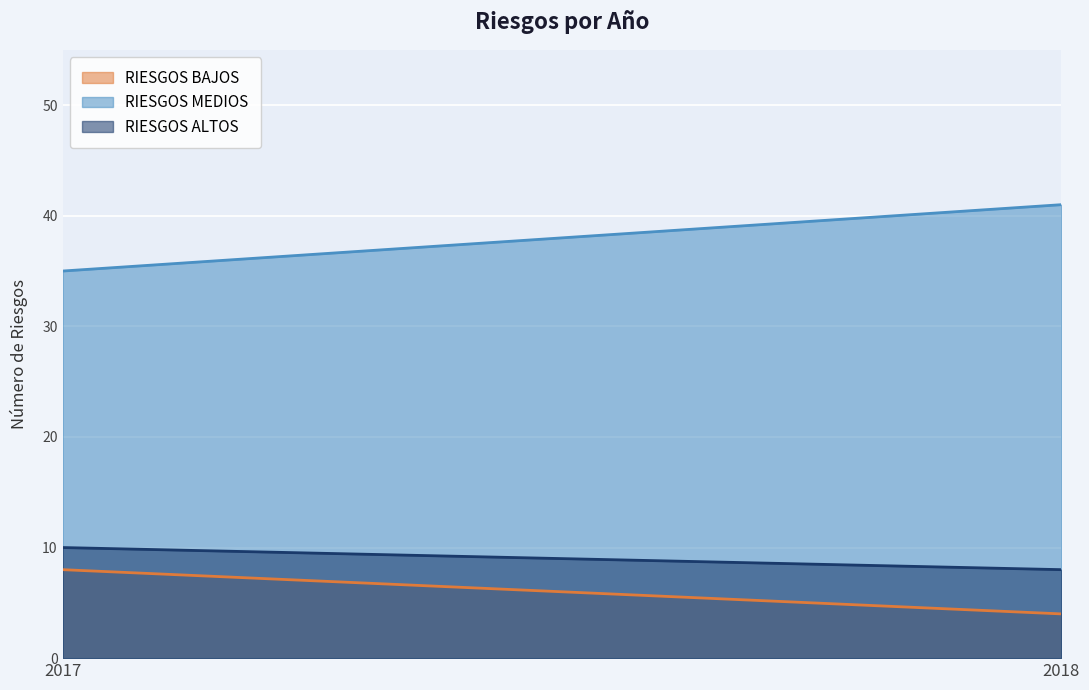

True or false: RIESGOS BAJOS has a value of 4 at 2017.

False